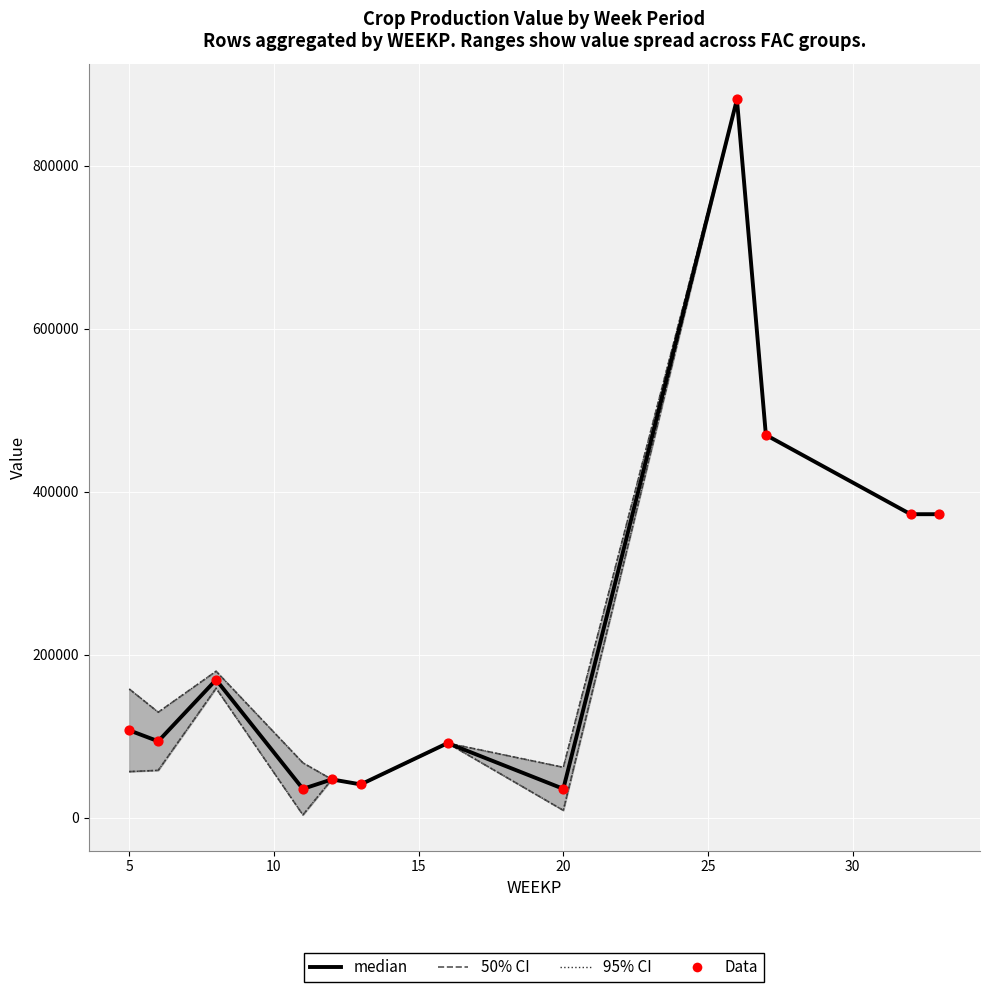

Which series contains the lowest Y value?

median